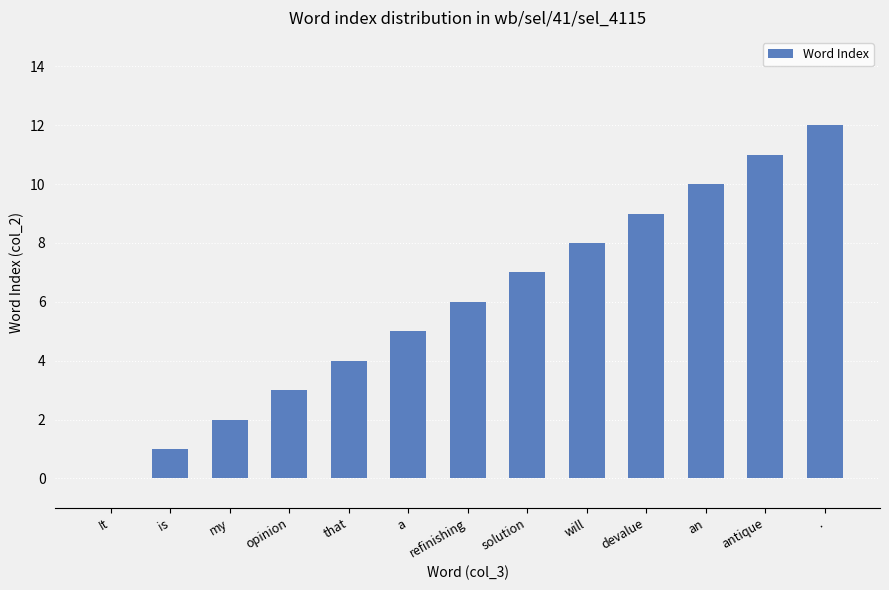

Is it true that the value at my is 1?

False